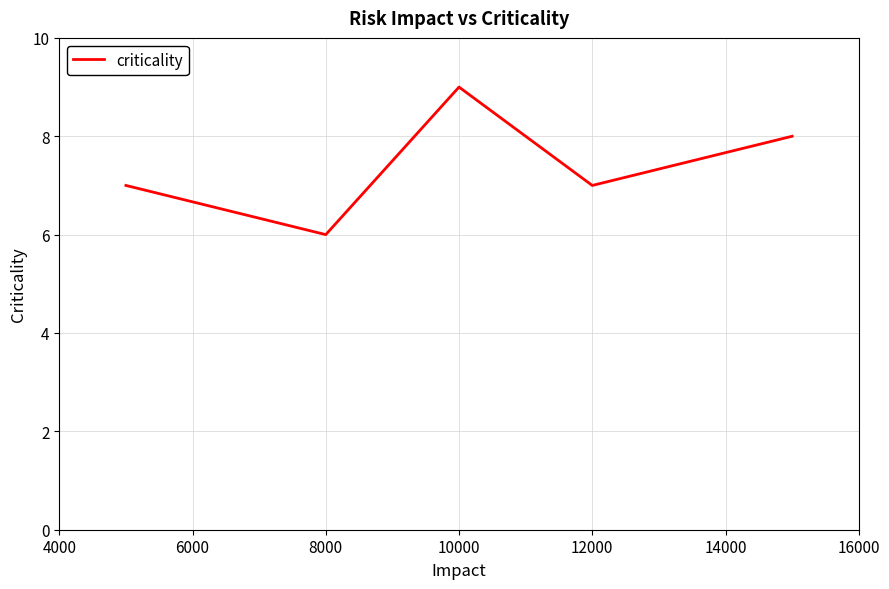

How many interior local peaks (higher than both neighbors) does the data have?

1